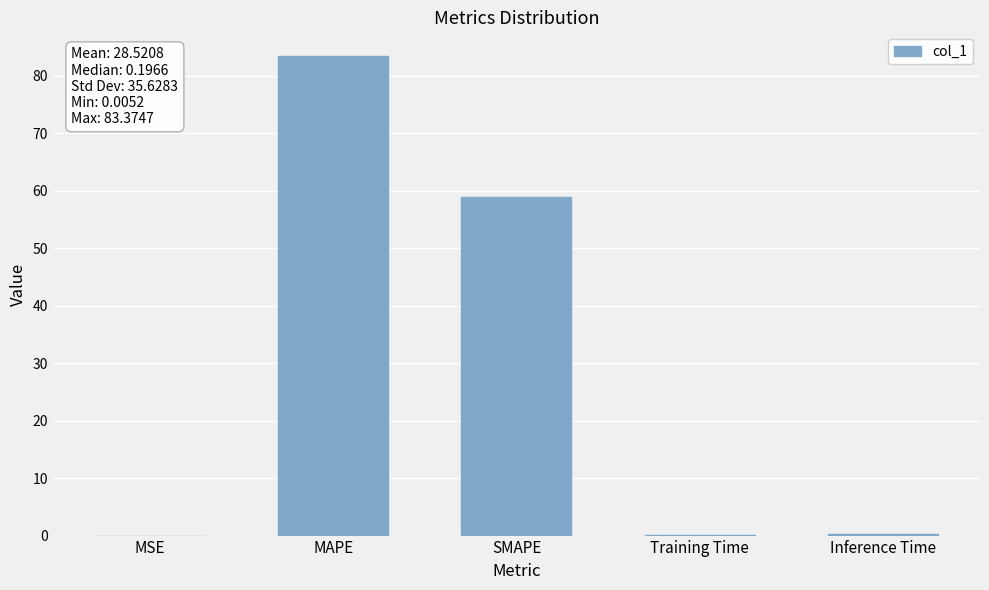

At which label is the value closest to 41?

SMAPE